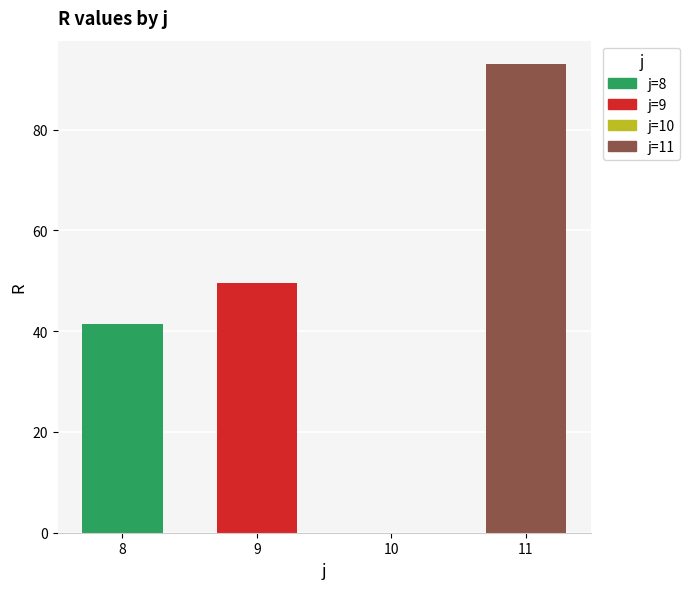

Reading left to right, what are all the values shown in this chart?

8=41.5	9=49.5	10=0.0	11=93.0